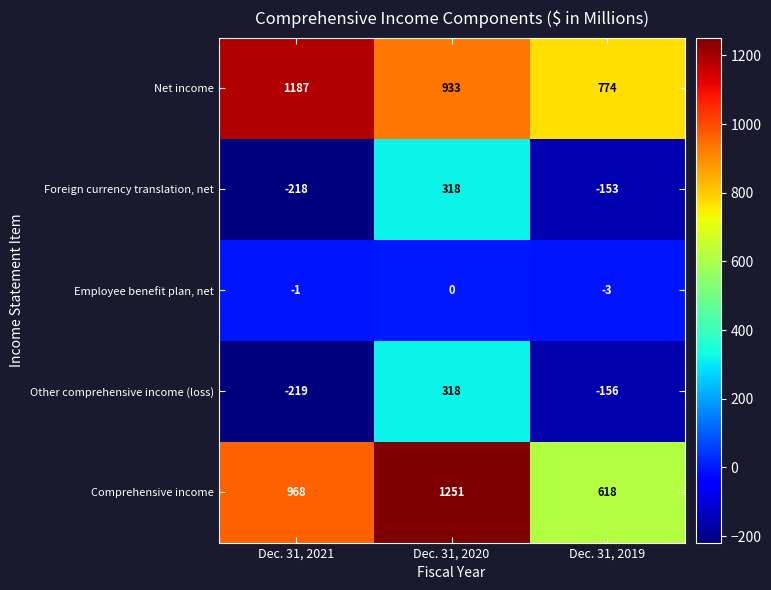

The Comprehensive income series shows 968 at Dec. 31, 2021. True or false?

True